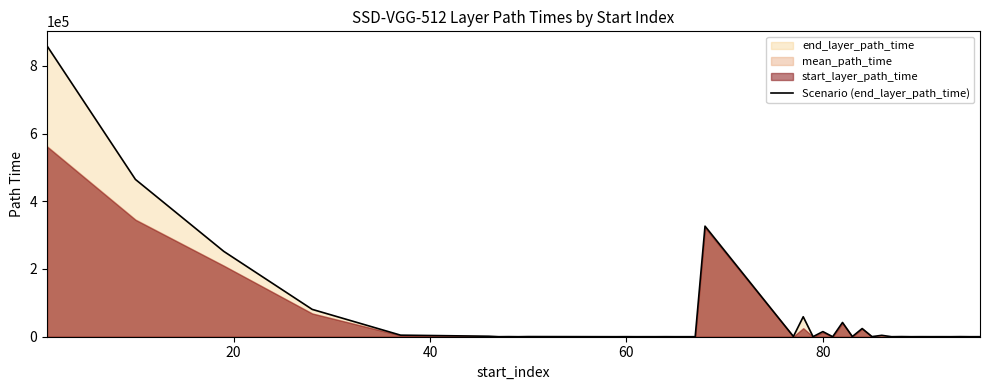

What is the maximum value for Scenario (end_layer_path_time)?

858713